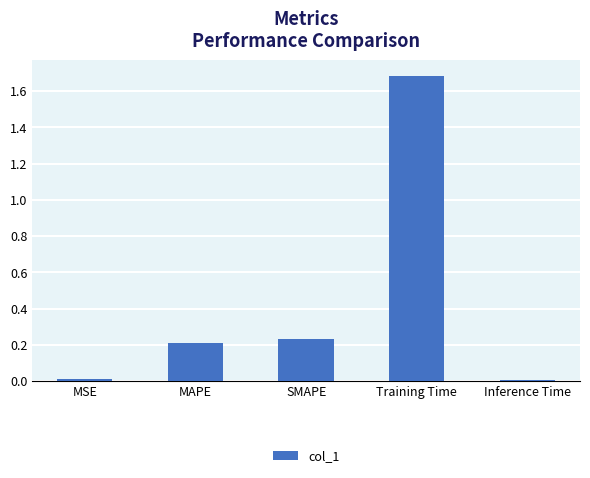

Is it true that the value at Training Time is 2.7?

False